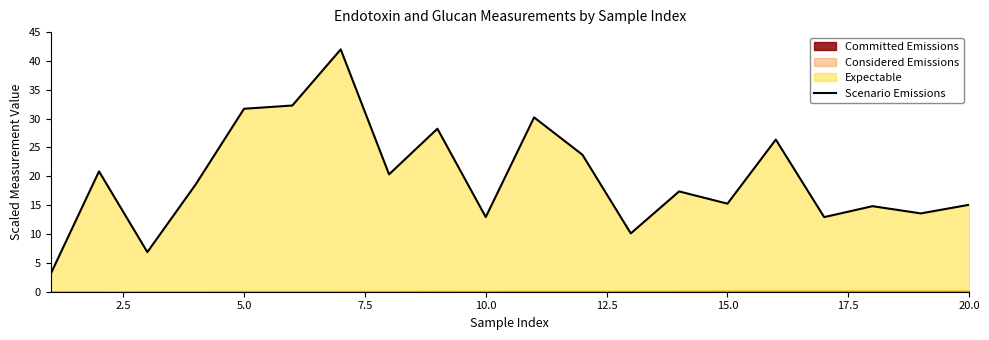

True or false: the data shows 12.0 at 7.5.

False